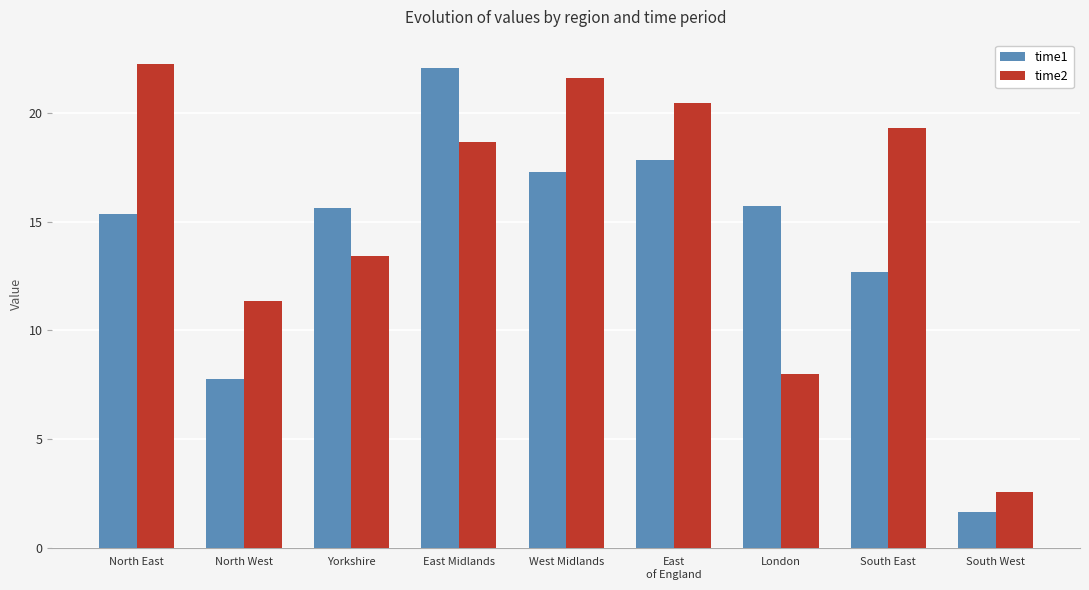

At which category is the sum across all series the highest?

East Midlands